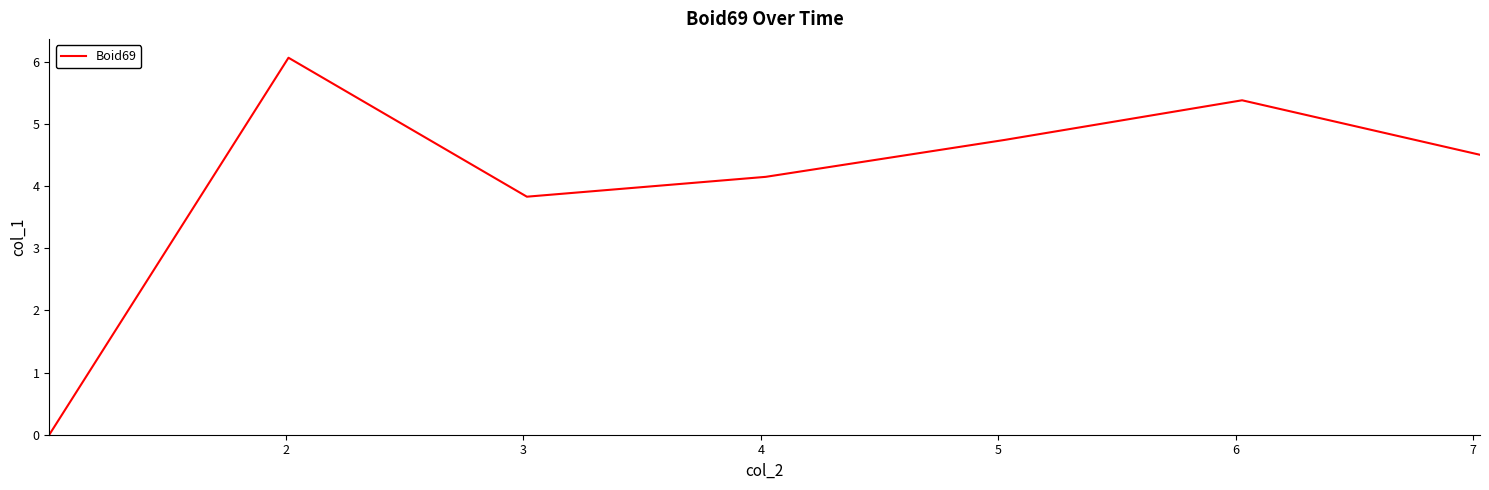

What is the average value?

4.1